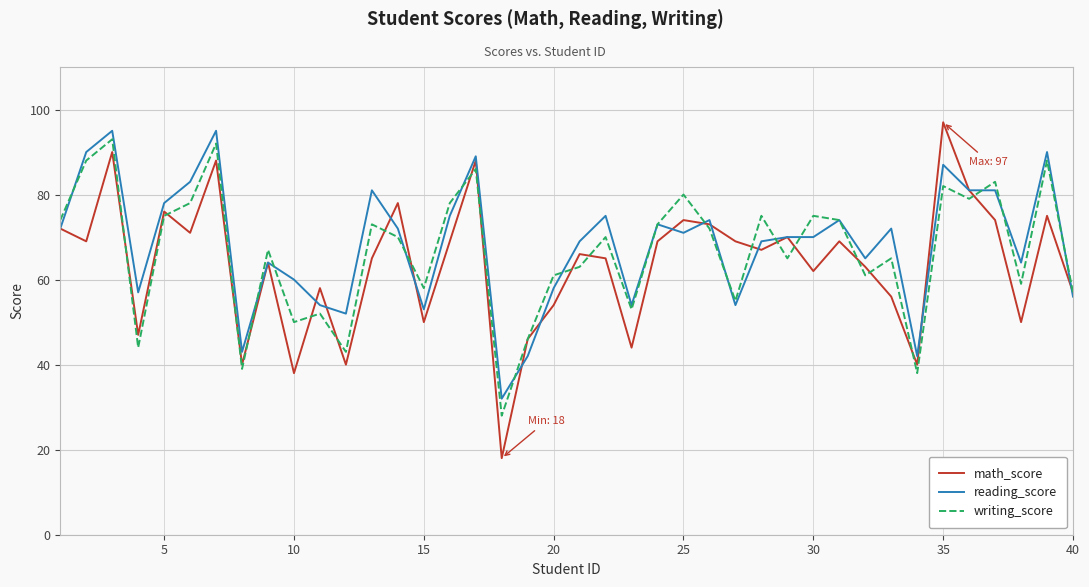

Which series has the widest spread of values?

math_score